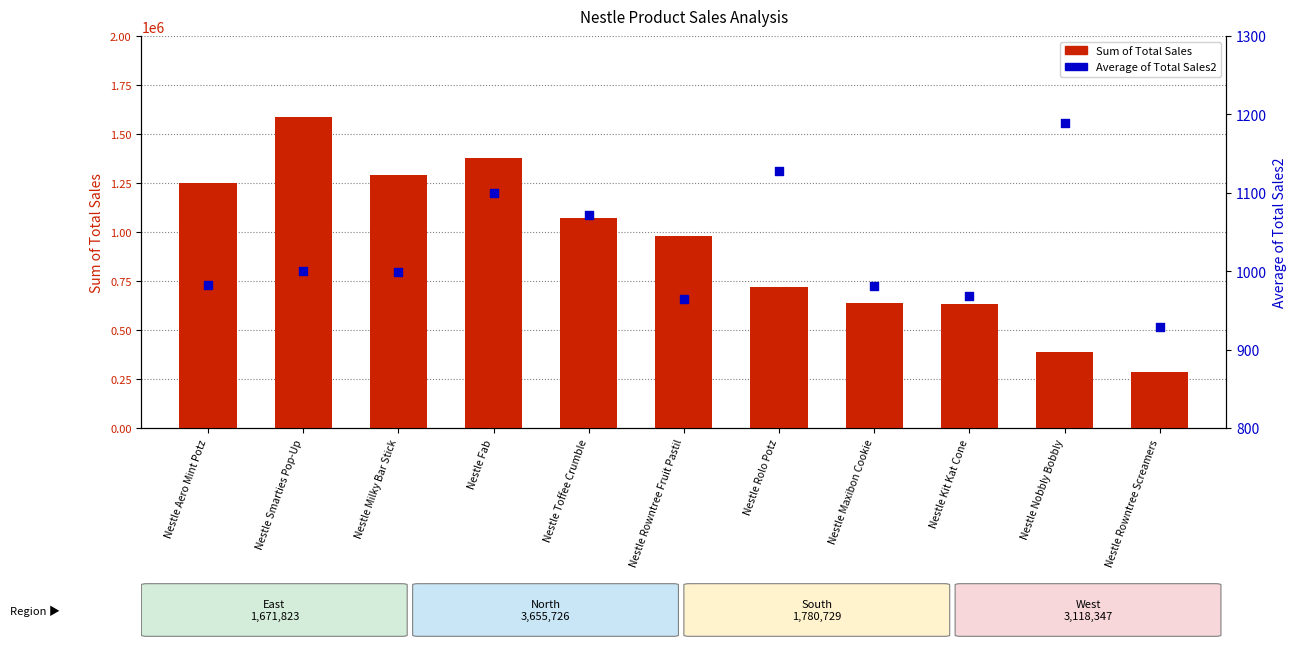

Which series reaches the maximum Y coordinate?

Sum of Total Sales